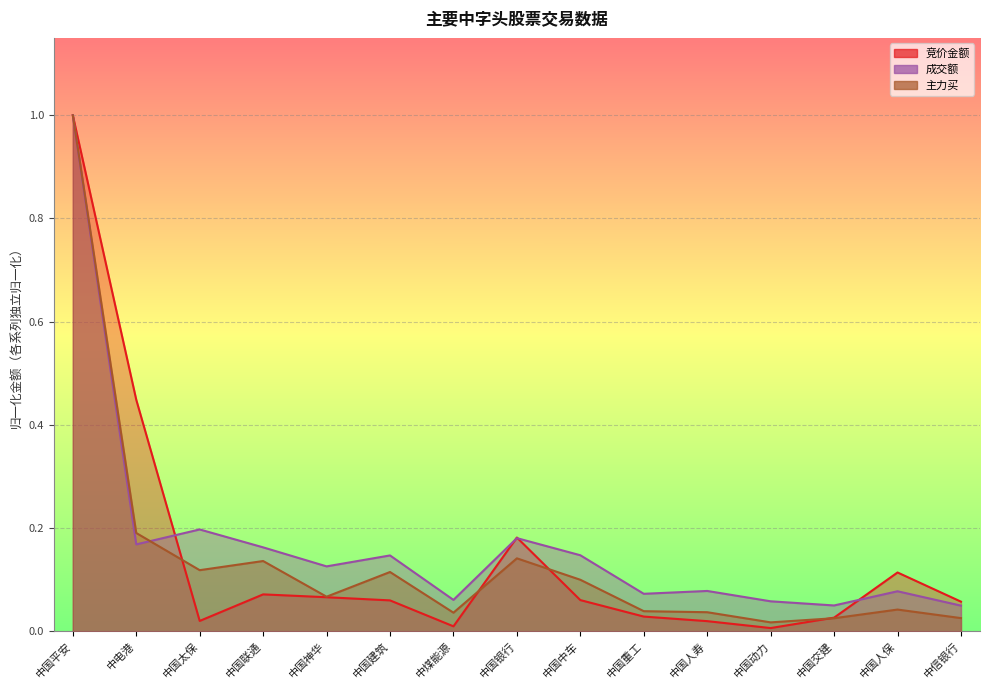

In 竞价金额, how many points are lower than both neighbors (excluding endpoints)?

3